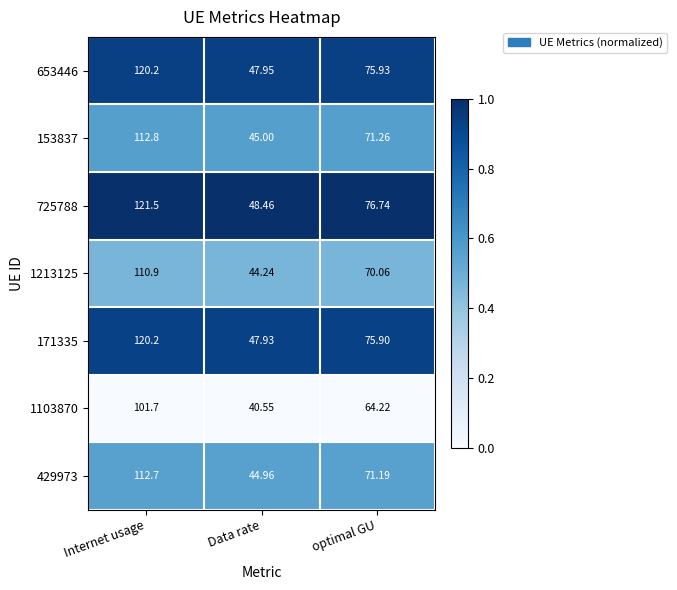

At which category is the sum across all series the highest?

Internet usage